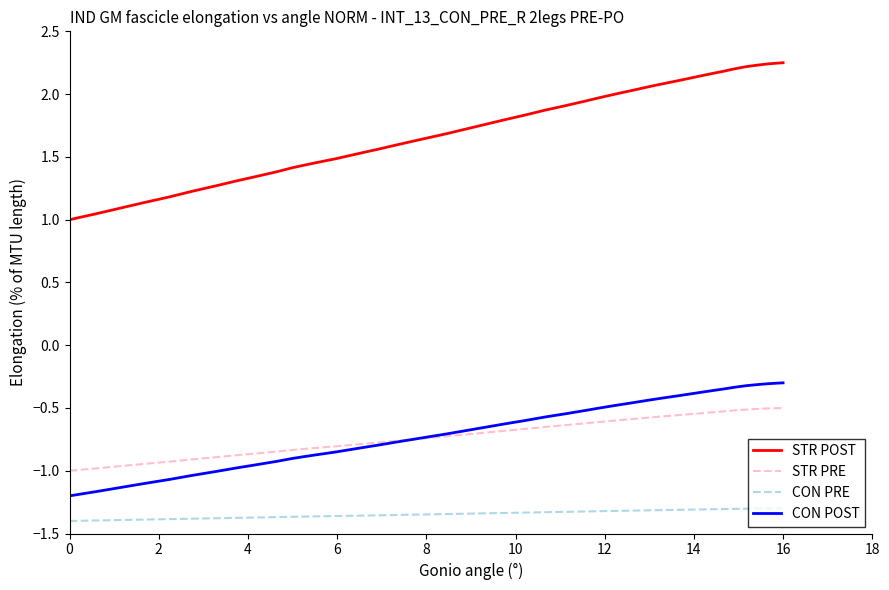

List the series in order of their peak value, highest first.

STR POST, CON POST, STR PRE, CON PRE